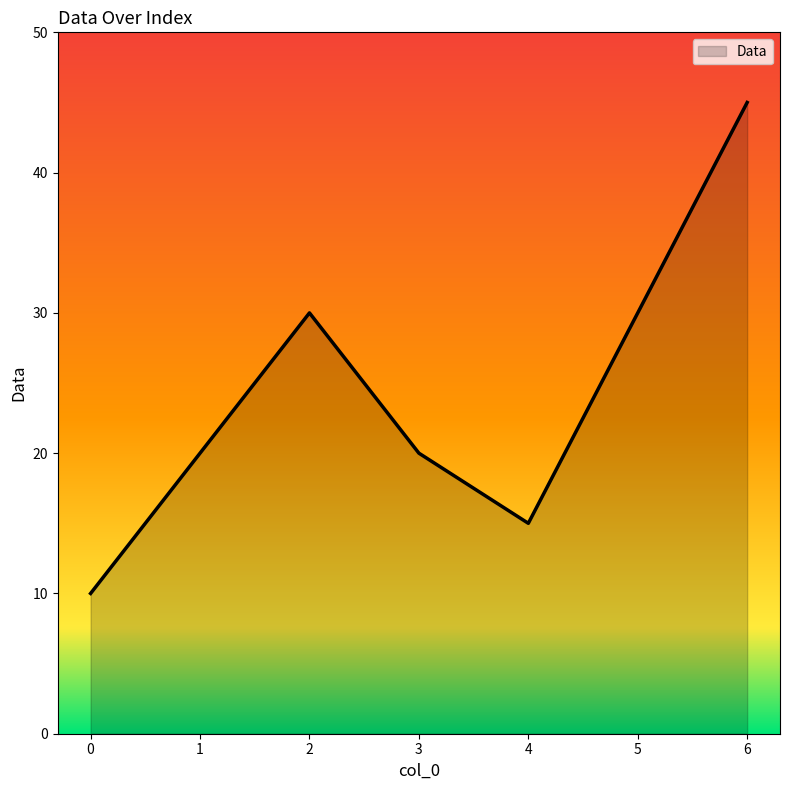

At which category does the data reach its first local peak?

2